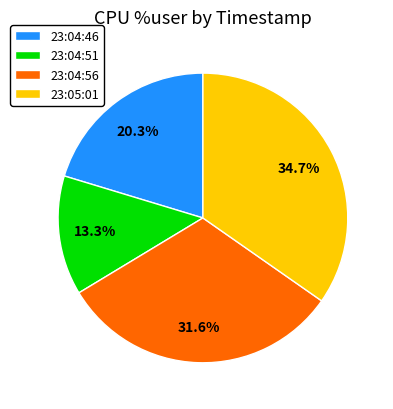

What percentage do 23:04:51 and 23:04:46 together represent?

33.6%